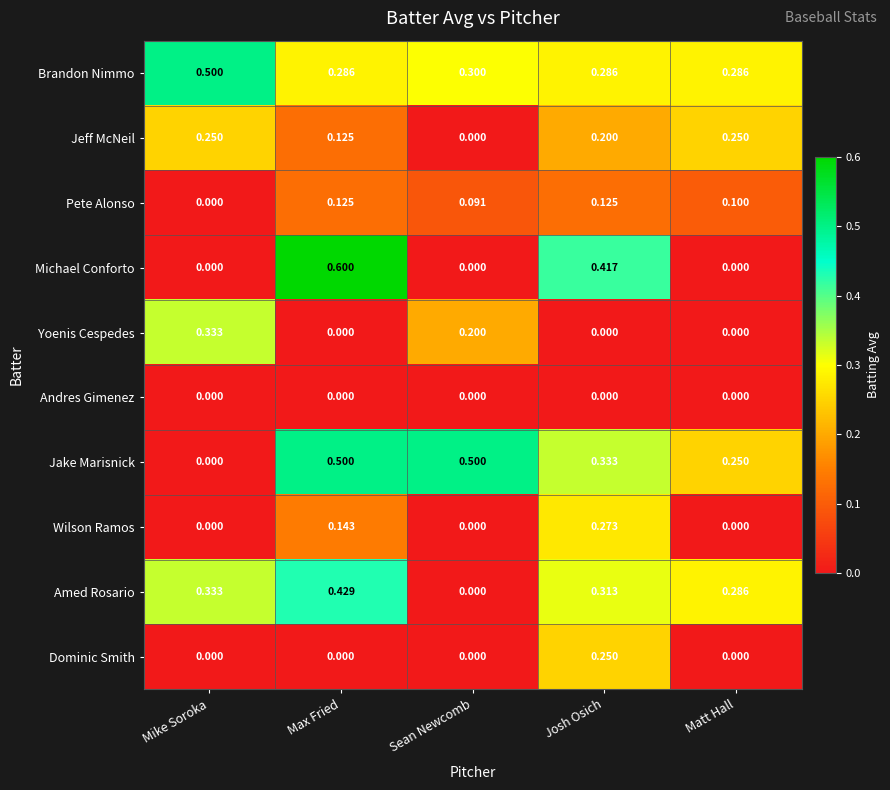

Between Mike Soroka and Josh Osich, which series saw the biggest shift?

Michael Conforto